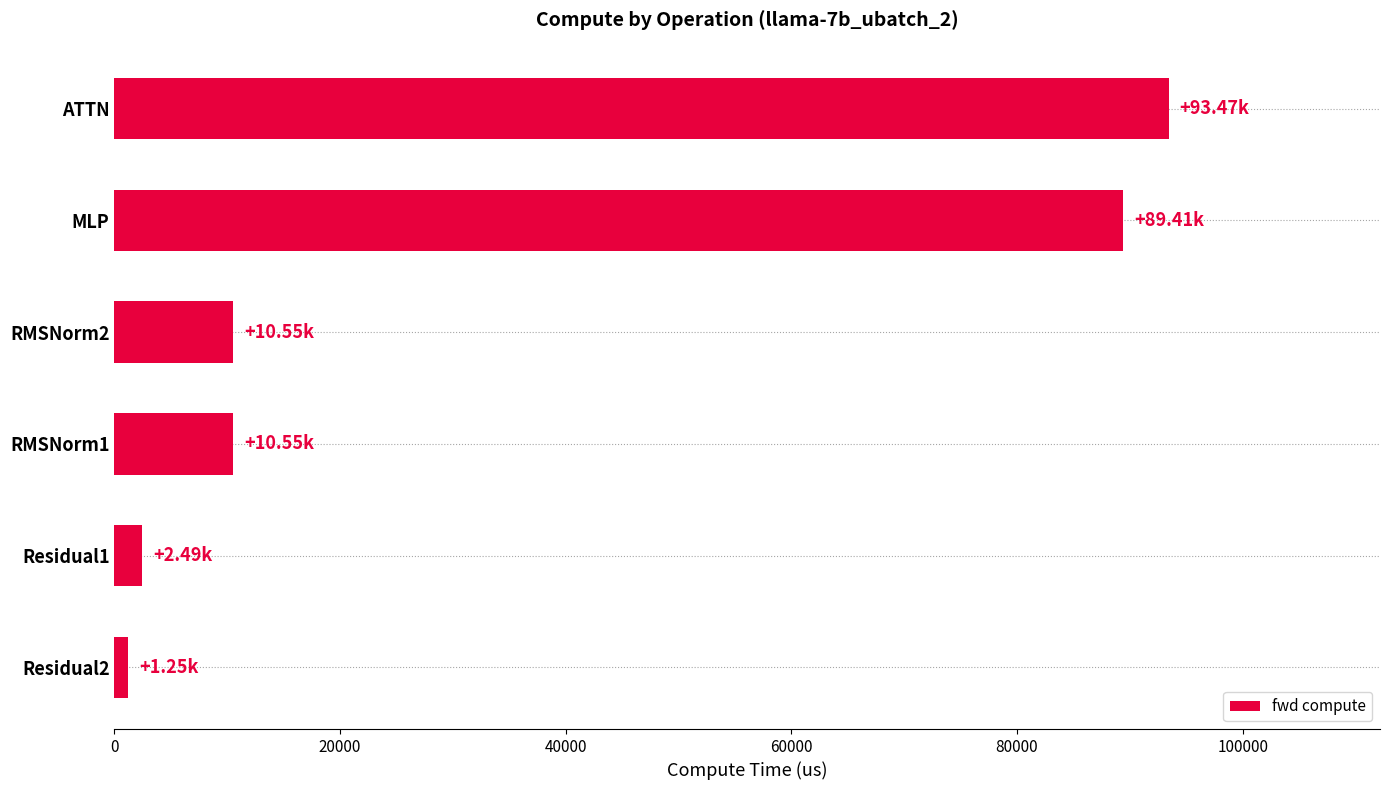

Which label corresponds to the largest value in the chart?

ATTN